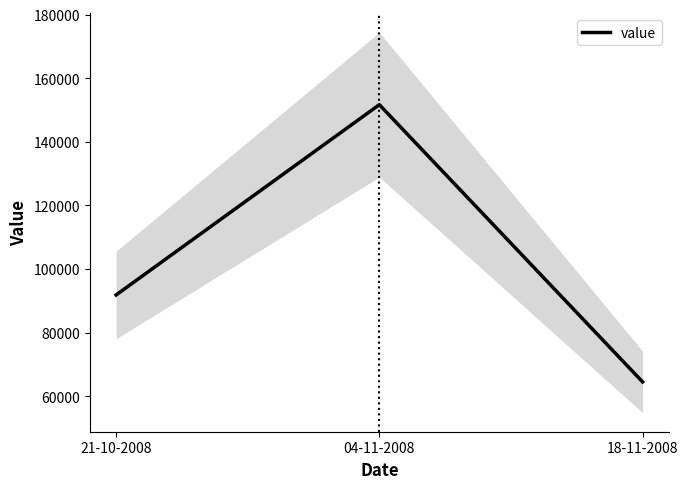

What is the label of the 2nd point from the left?

04-11-2008